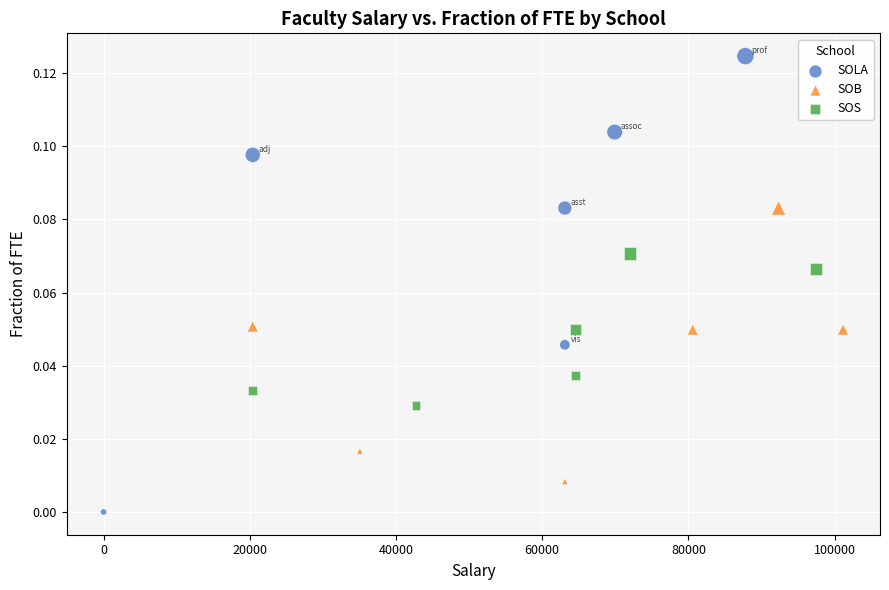

Which series contains the highest Y value?

SOLA